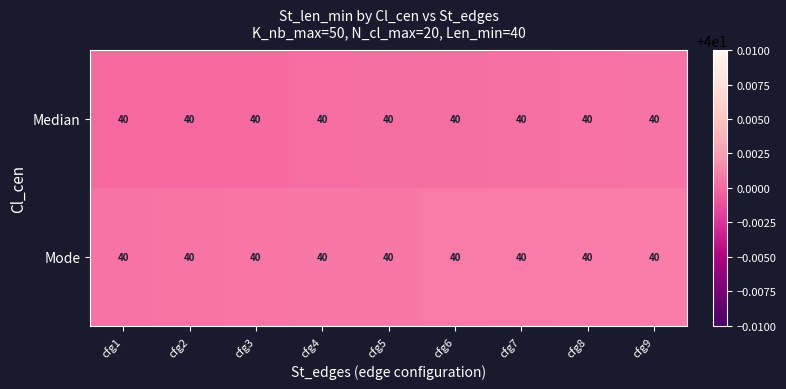

Reading left to right, extract all data points from this chart.

Median: cfg1=40.0	cfg2=40.0	cfg3=40.0	cfg4=40.0	cfg5=40.0	cfg6=40.0	cfg7=40.0	cfg8=40.0	cfg9=40.0
Mode: cfg1=40.0	cfg2=40.0	cfg3=40.0	cfg4=40.0	cfg5=40.0	cfg6=40.0	cfg7=40.0	cfg8=40.0	cfg9=40.0